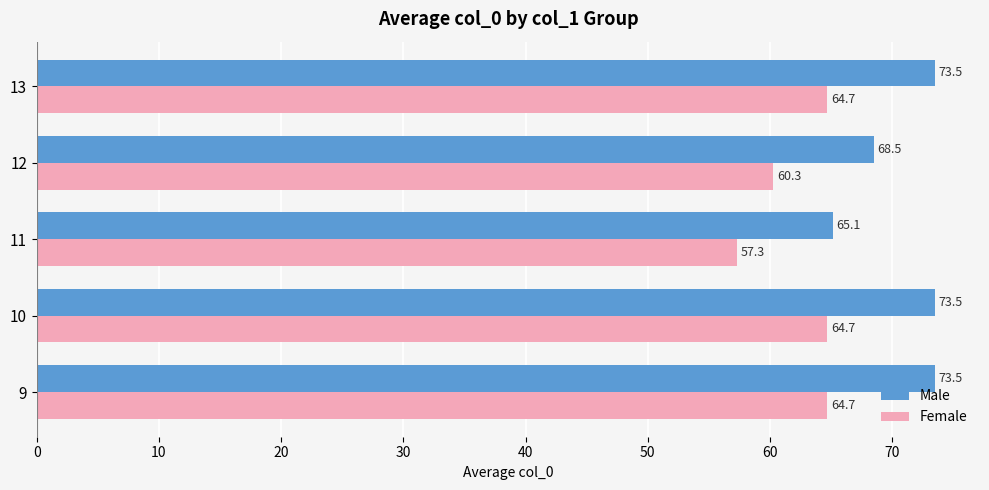

What is the lowest value of the Female series?

57.3